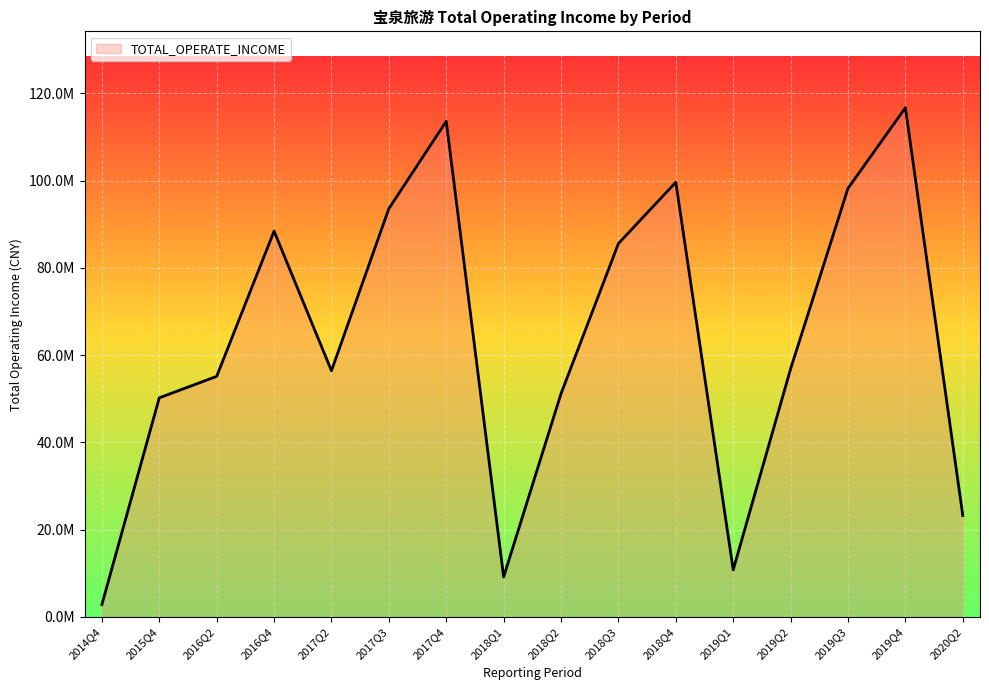

Does the chart display data point markers on the line(s)?

No